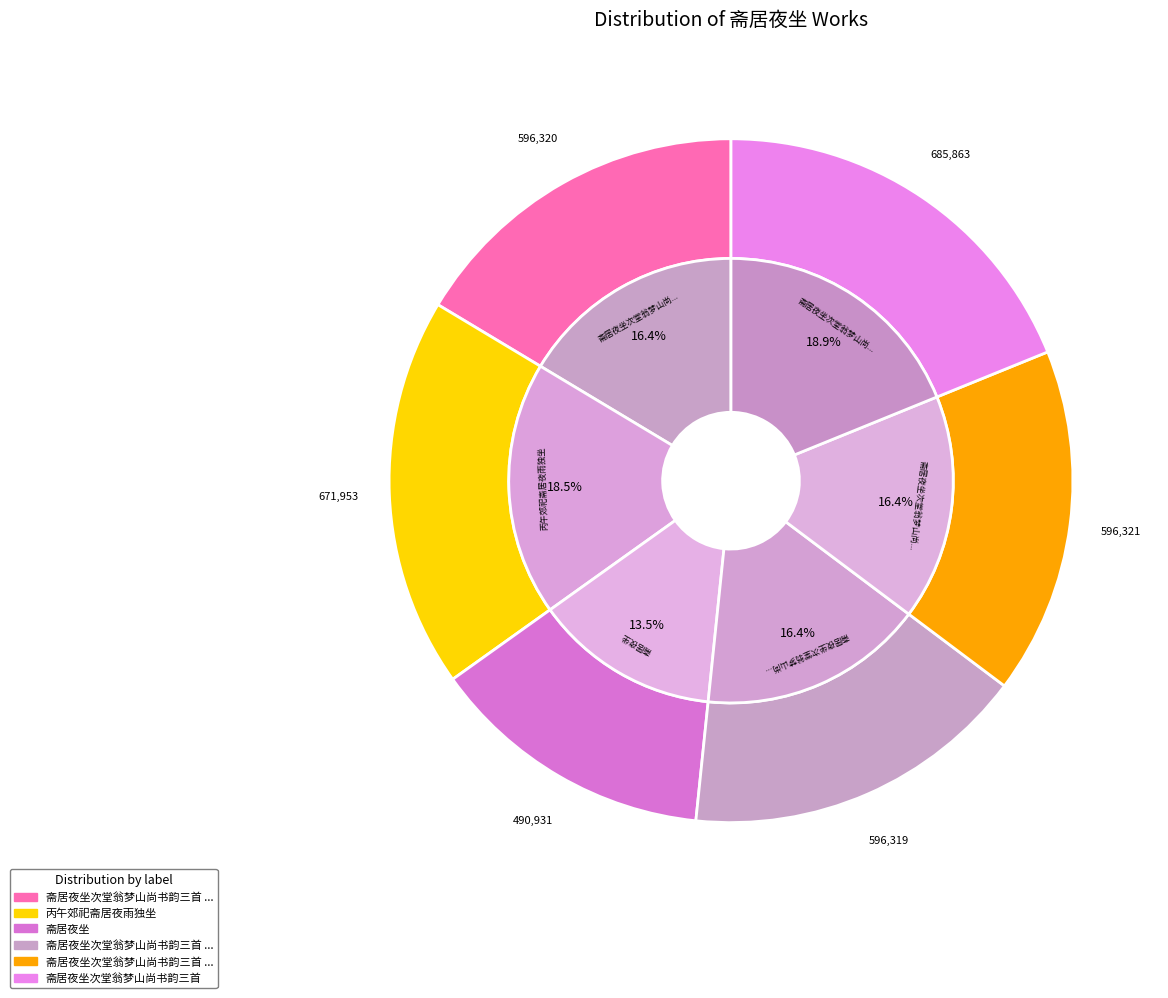

Does 斋居夜坐 account for over 50% of the chart?

No